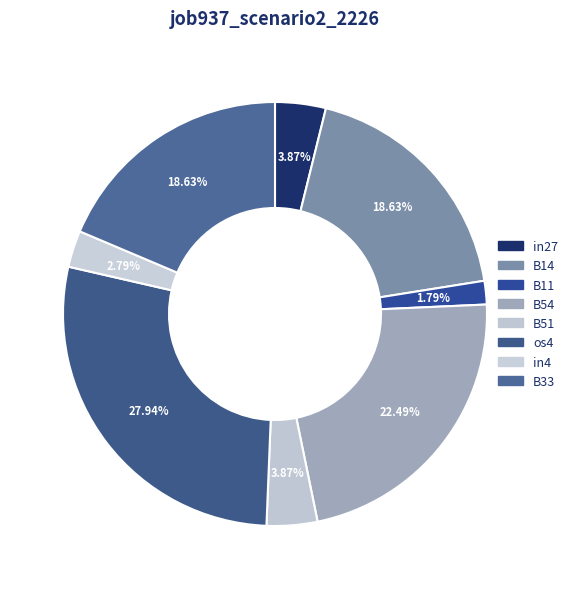

What percentage do os4 and B33 together represent?

46.6%